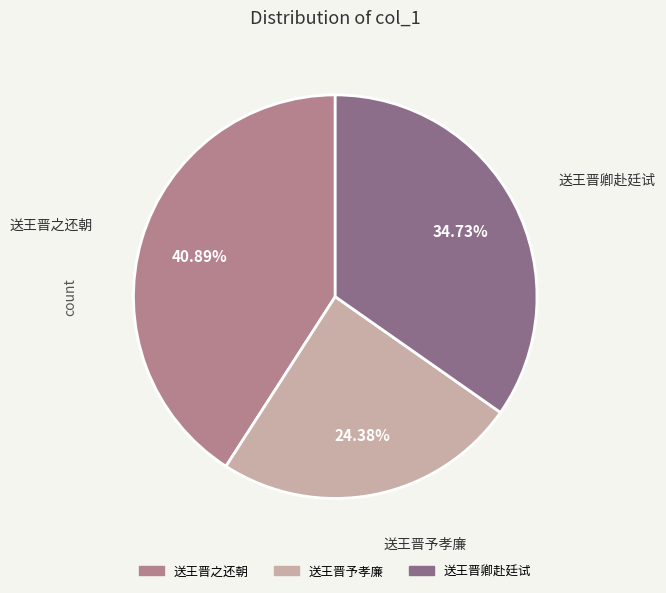

The 送王晋之还朝 slice represents 41% of the pie. True or false?

True